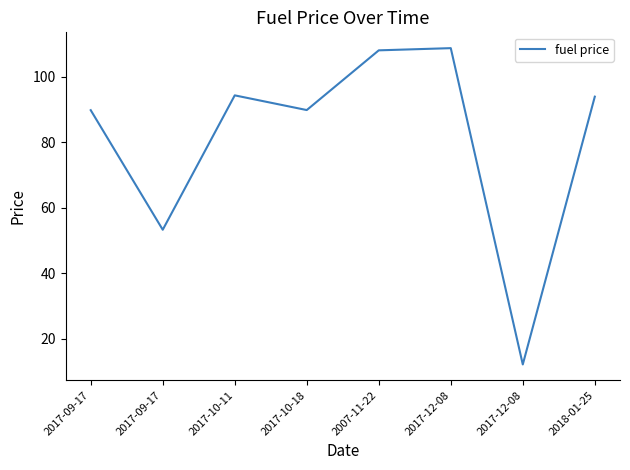

How many categories are shown in the chart?

8